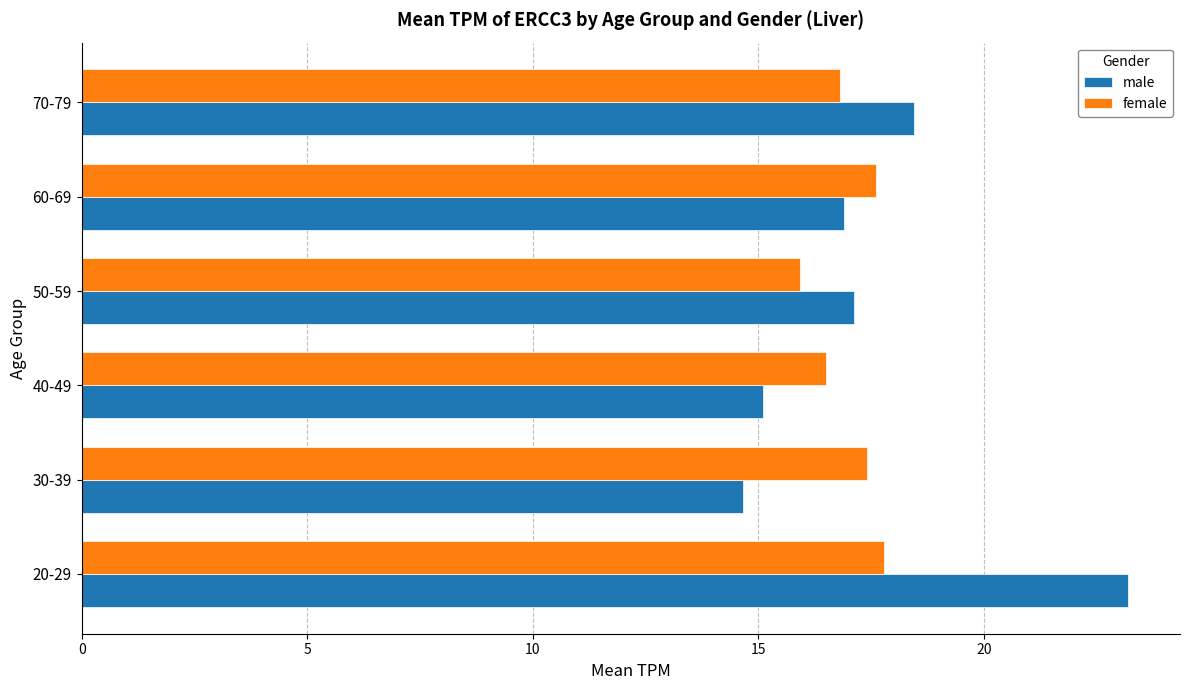

At 70-79, list the series in order from largest to smallest.

male, female